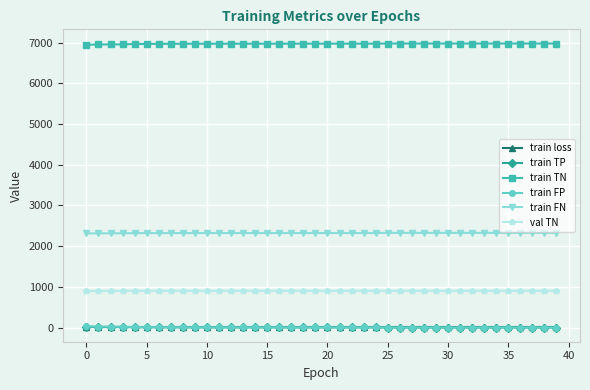

How many values in the val TN series are below 901?

4